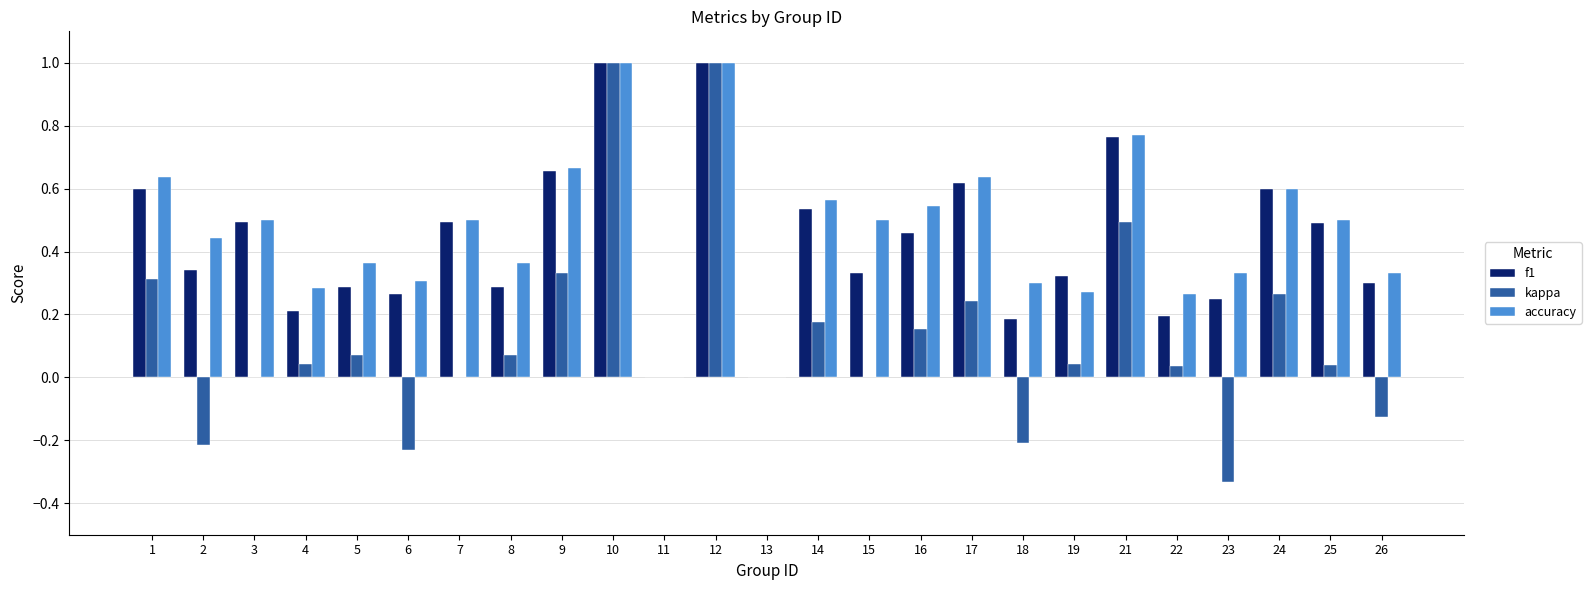

Between 6 and 19, which series saw the biggest shift?

kappa